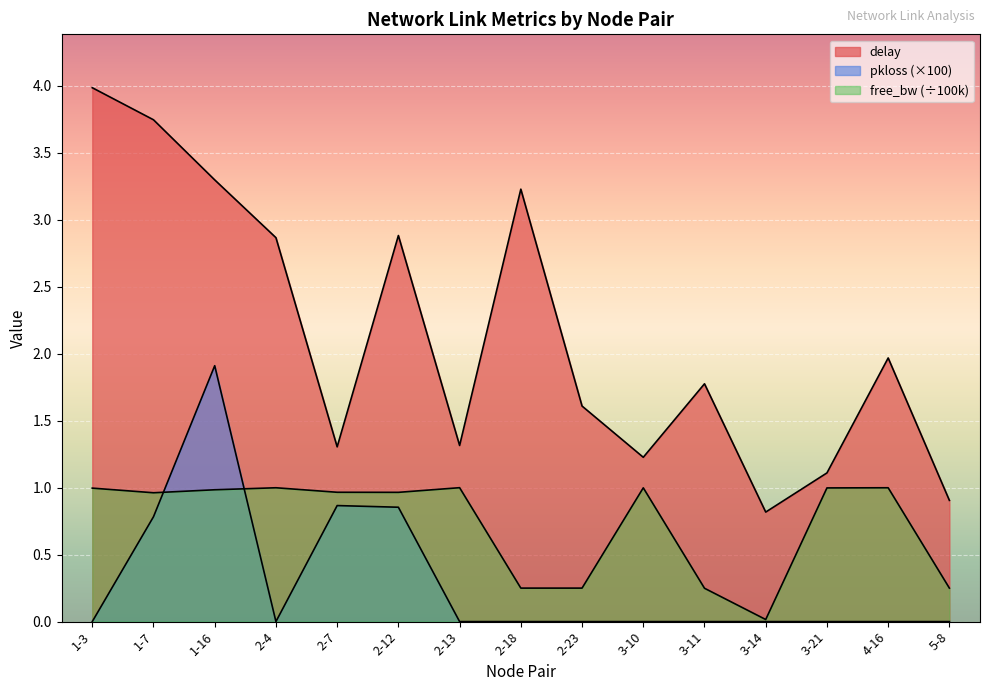

True or false: delay has more than 2 interior local peaks.

True